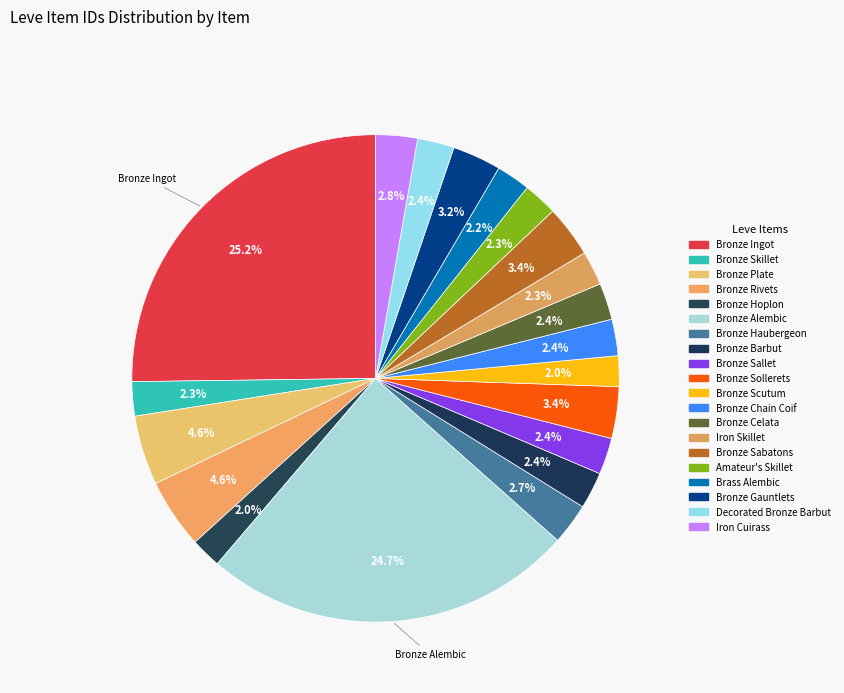

Which category has the smallest portion of the pie?

Bronze Hoplon